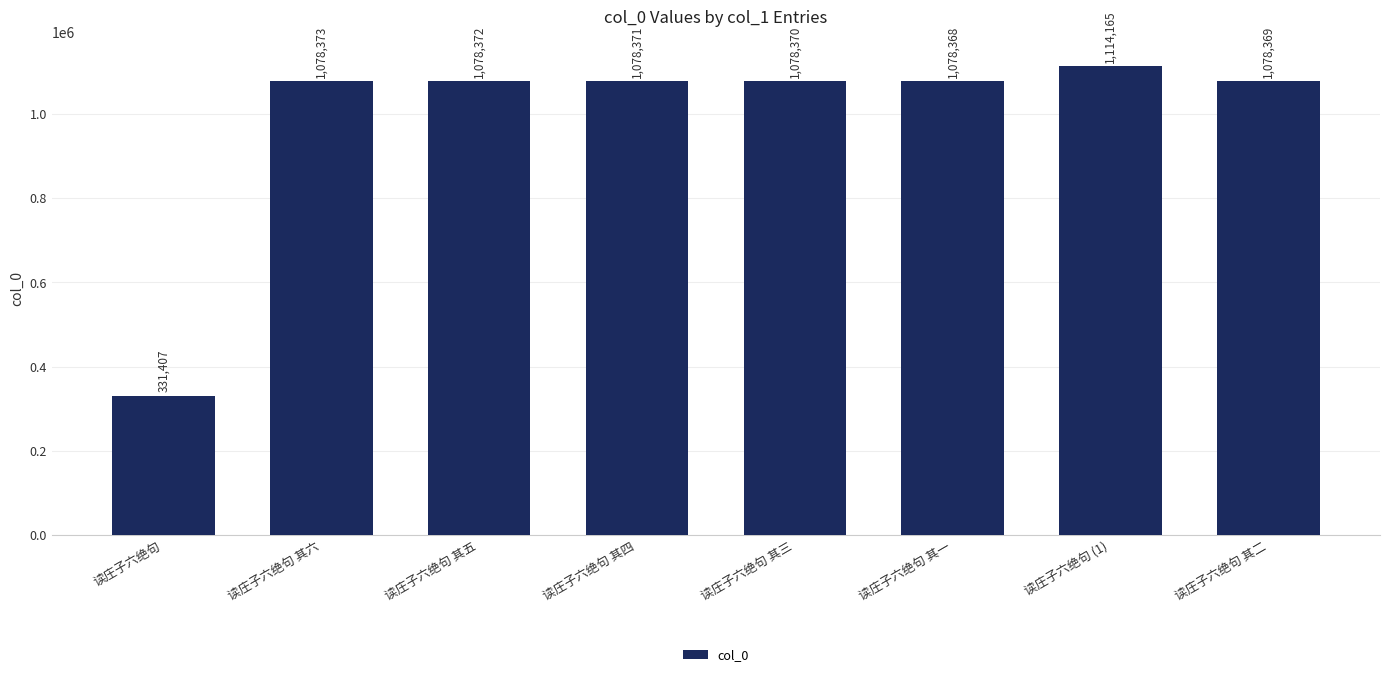

Does the chart contain stacked bars?

No